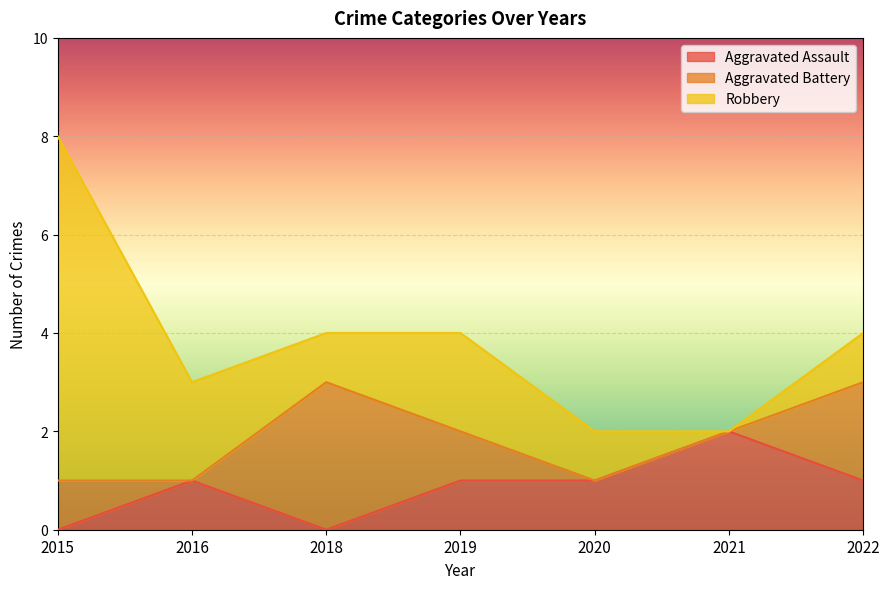

Reading left to right, transcribe all the data shown in this chart.

Aggravated Assault: 0	1	0	1	1	2	1
Aggravated Battery: 1	0	3	1	0	0	2
Robbery: 7	2	1	2	1	0	1